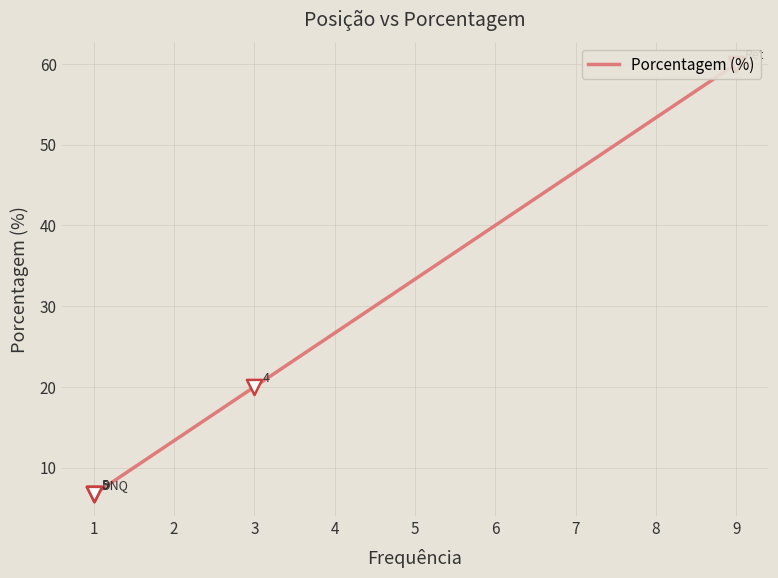

What is the ratio of the value at 1 to the value at 3?

0.3